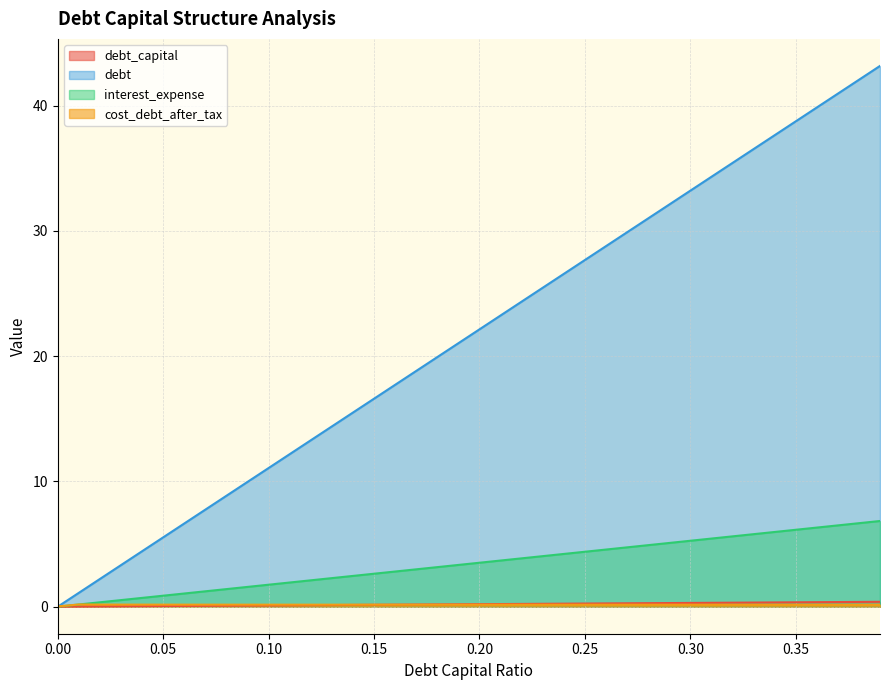

What position from the left is 0.13?

14